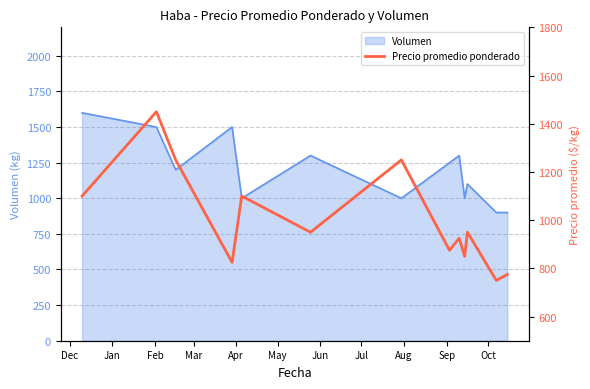

True or false: the data has more than 2 interior local peaks.

True